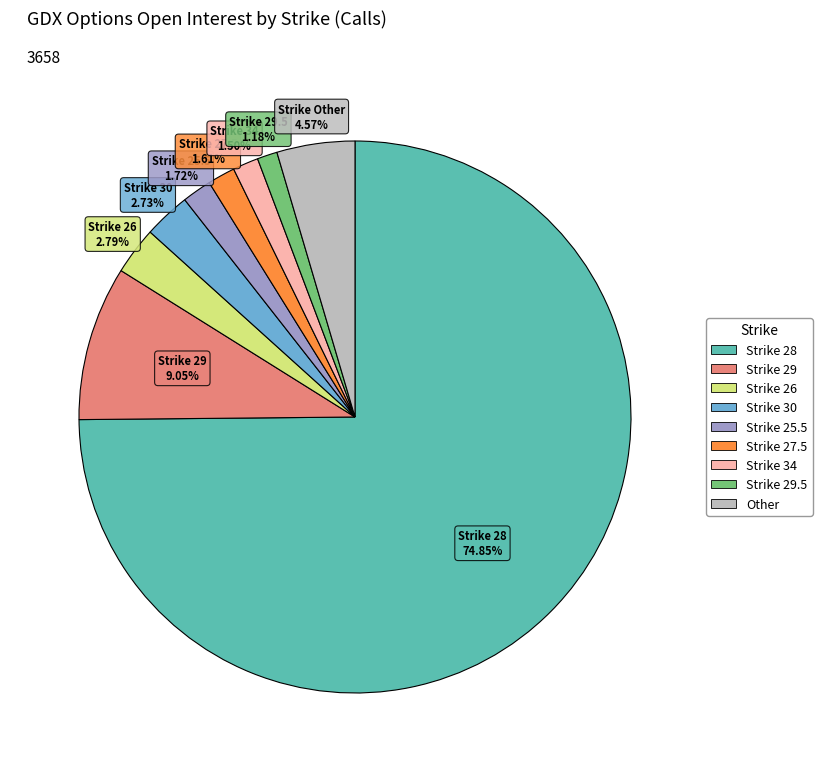

Is there any slice that represents more than half of the pie?

Yes